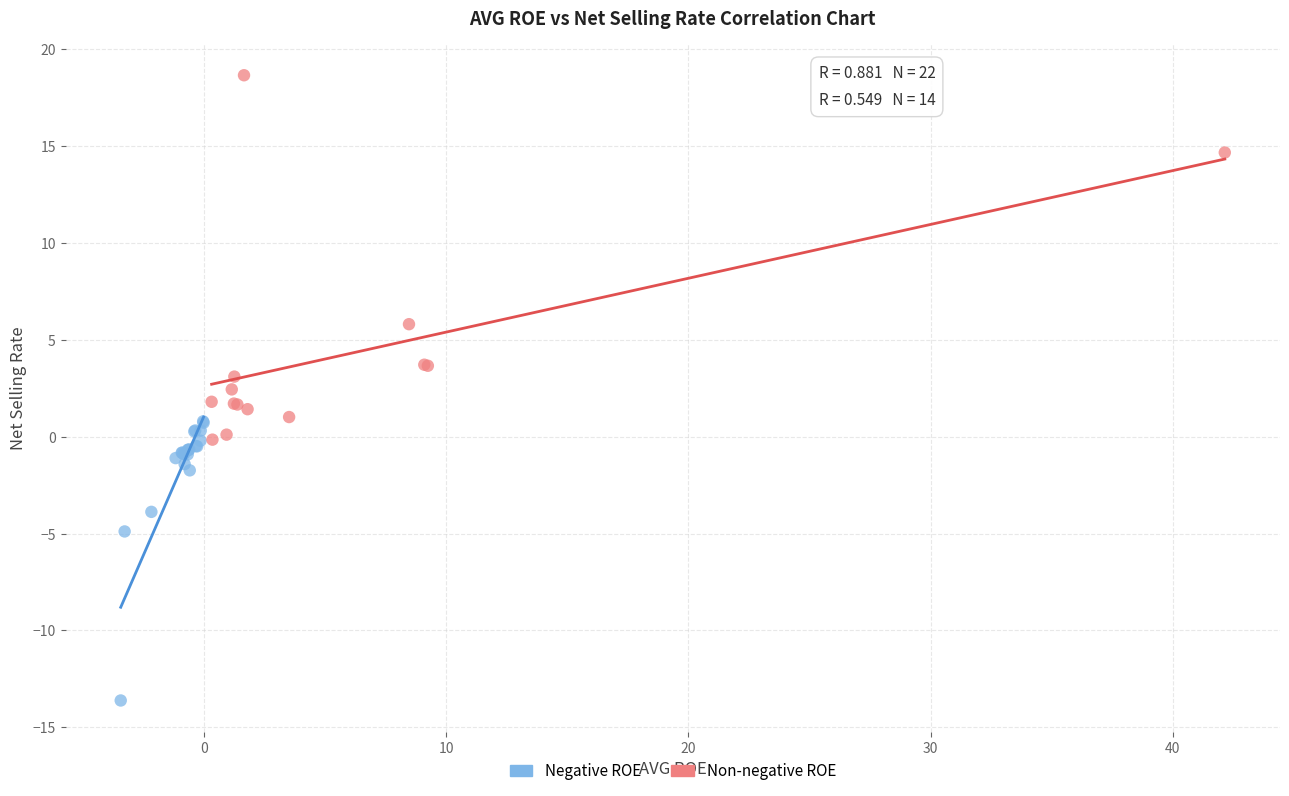

Which series contains the lowest Y value?

Negative ROE